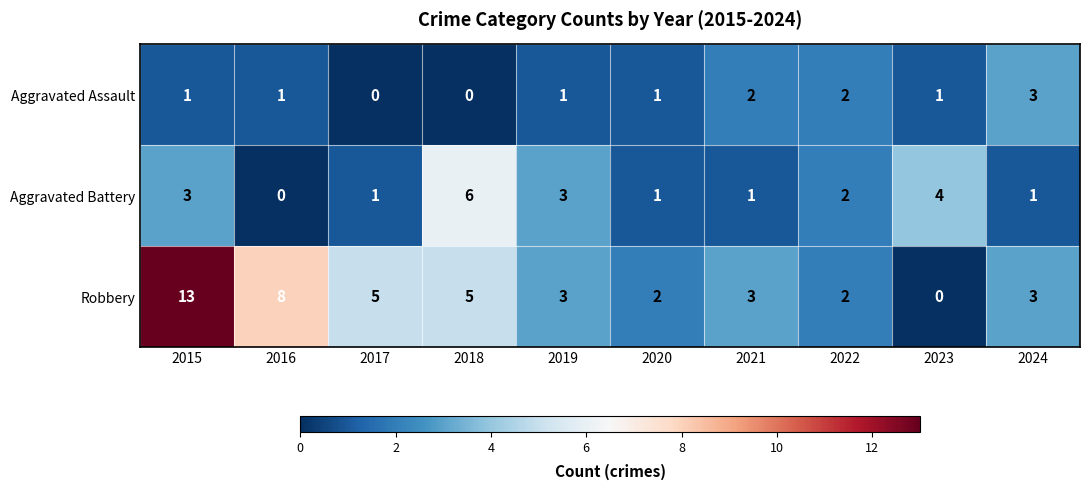

How many Aggravated Assault values are between 1 and 2?

7